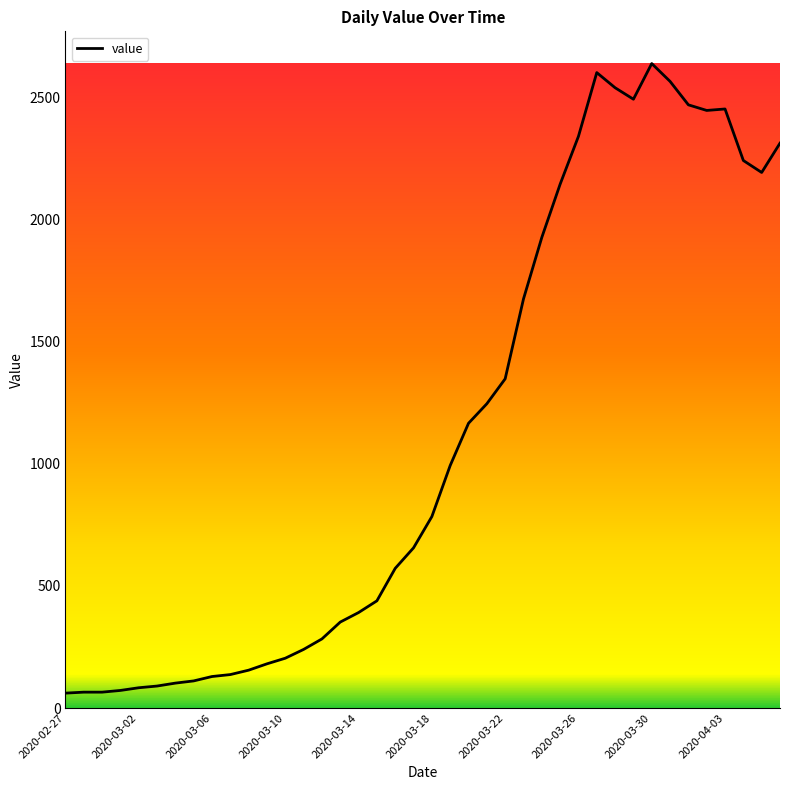

What is the greatest value displayed?

2639